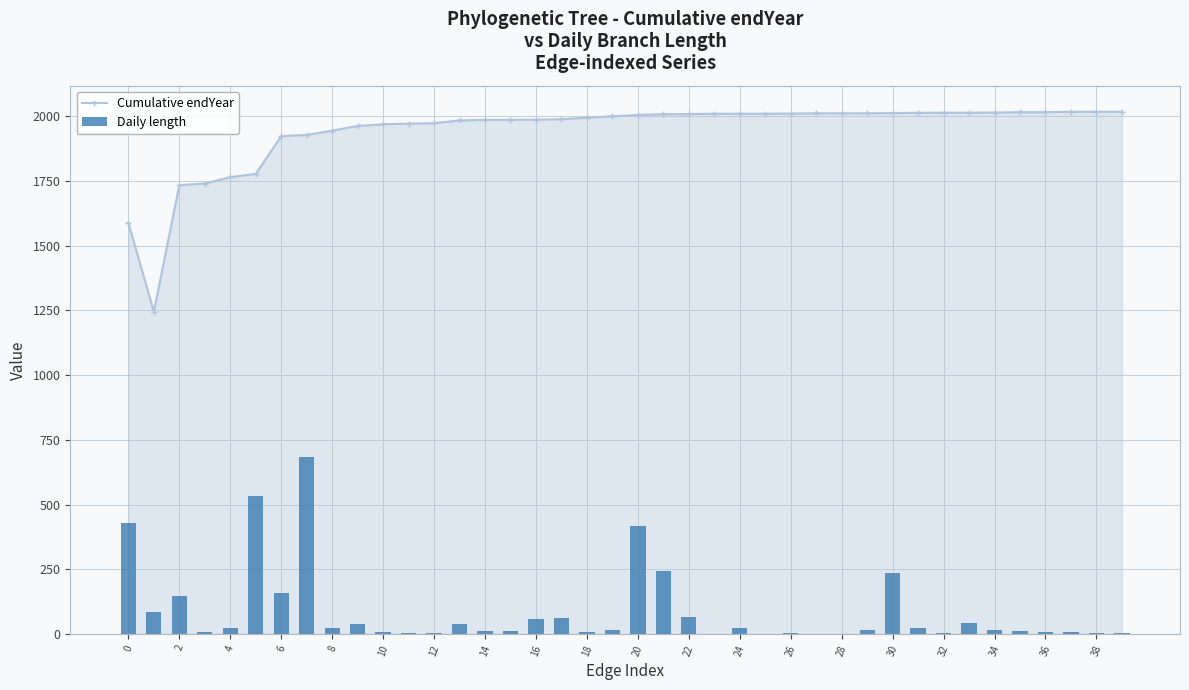

How many data points does each series have?

40